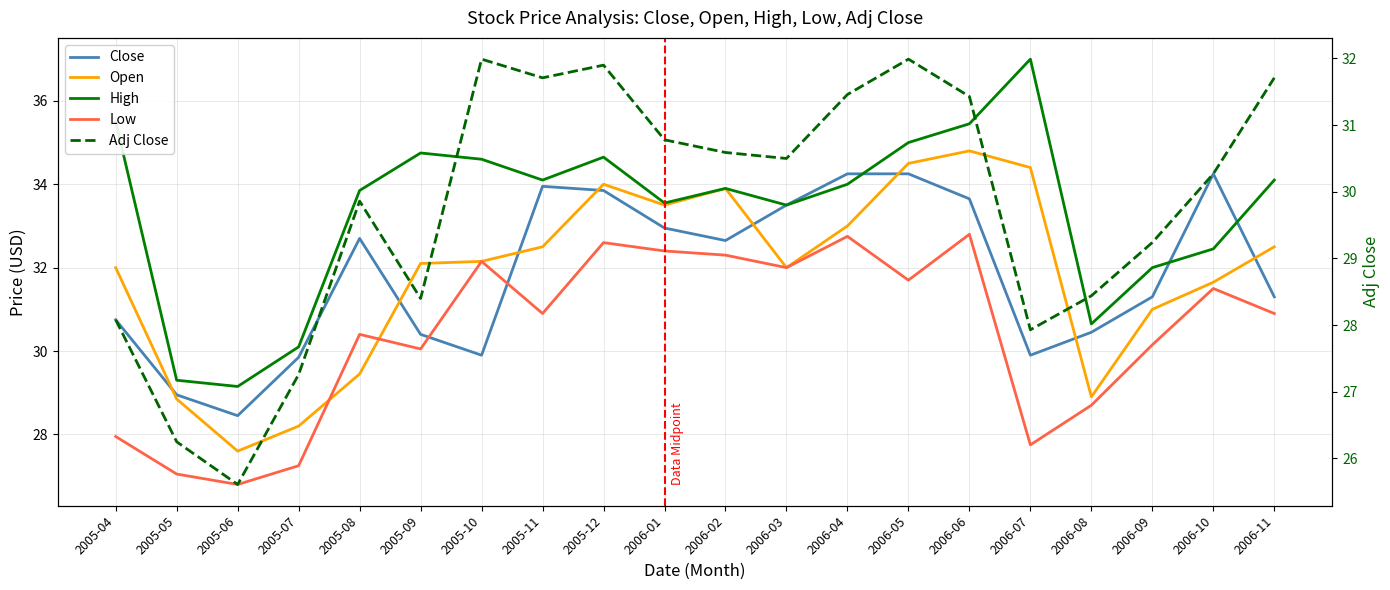

At which category is the sum across all series the highest?

2006-06